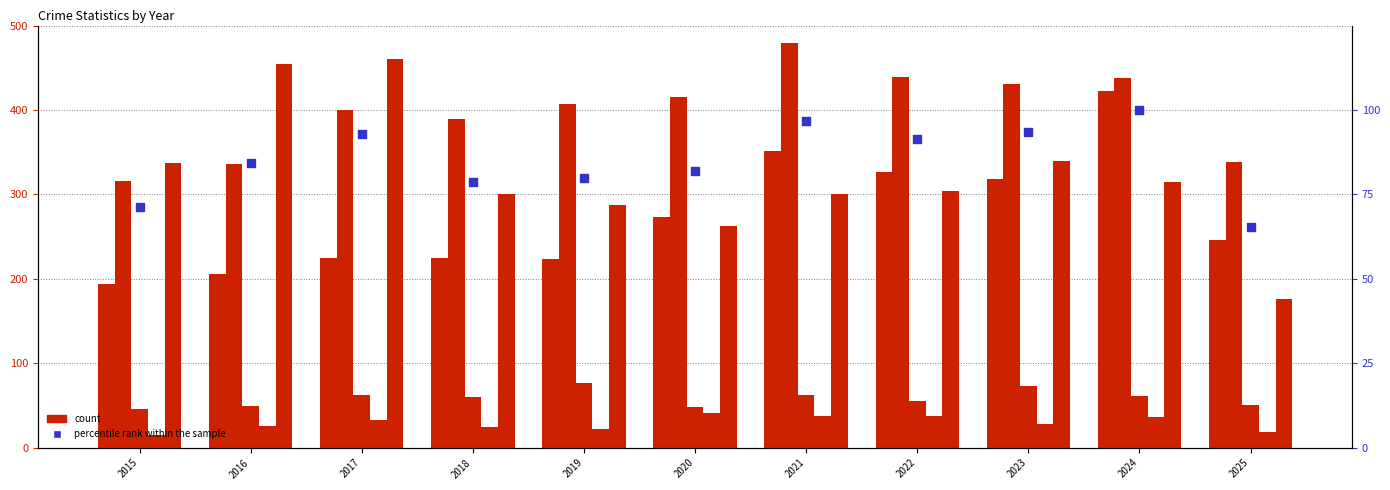

Which series has the largest Y range (max minus min)?

Robbery